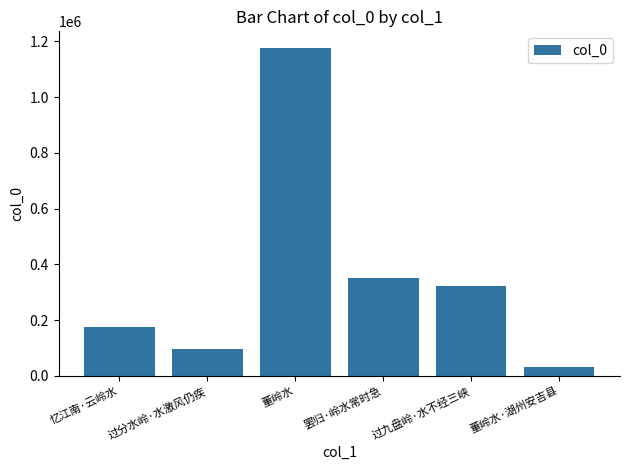

Reading left to right, list all the values displayed in this chart.

忆江南·云岭水=175629	过分水岭·水激风仍疾=97161	董岭水=1177374	罢归·岭水常时急=351898	过九盘岭·水不经三峡=323046	董岭水·湖州安吉县=30754